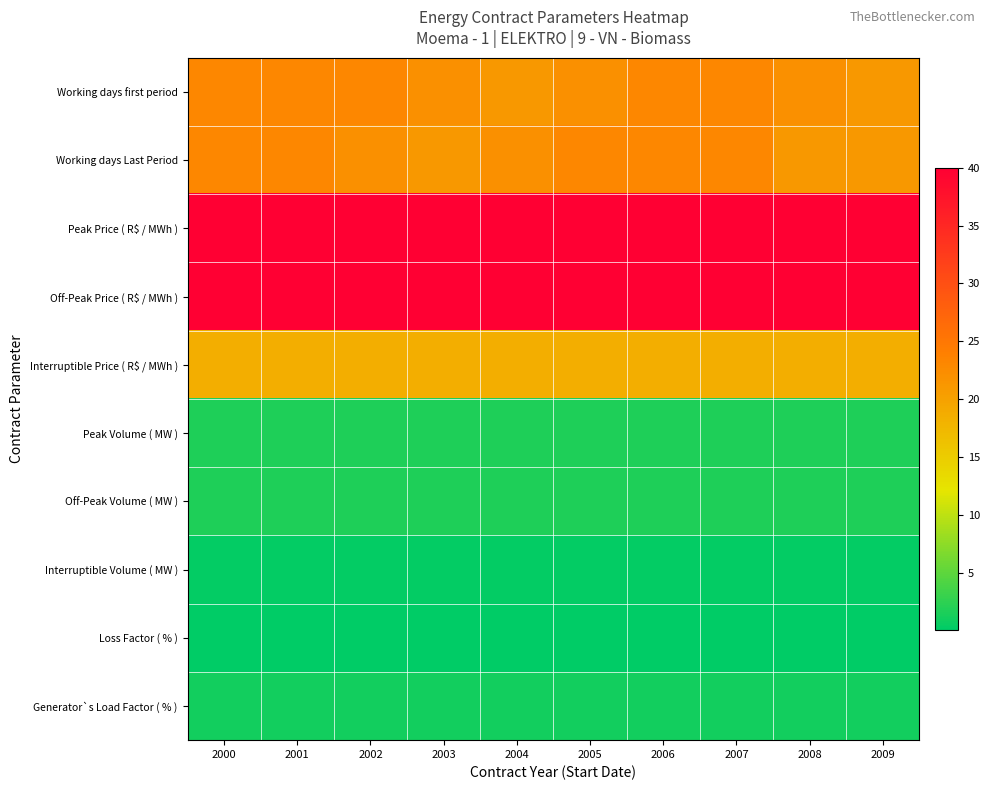

Reading left to right, what are all the values shown in this chart?

Working days first period: 2000=23.0	2001=23.0	2002=23.0	2003=22.0	2004=21.0	2005=22.0	2006=23.0	2007=23.0	2008=22.0	2009=21.0
Working days Last Period: 2000=23.0	2001=23.0	2002=22.0	2003=21.0	2004=22.0	2005=23.0	2006=23.0	2007=23.0	2008=21.0	2009=21.0
Peak Price ( R$ / MWh ): 2000=40.0	2001=40.0	2002=40.0	2003=40.0	2004=40.0	2005=40.0	2006=40.0	2007=40.0	2008=40.0	2009=40.0
Off-Peak Price ( R$ / MWh ): 2000=40.0	2001=40.0	2002=40.0	2003=40.0	2004=40.0	2005=40.0	2006=40.0	2007=40.0	2008=40.0	2009=40.0
Interruptible Price ( R$ / MWh ): 2000=18.5	2001=18.5	2002=18.5	2003=18.5	2004=18.5	2005=18.5	2006=18.5	2007=18.5	2008=18.5	2009=18.5
Peak Volume ( MW ): 2000=1.7	2001=1.7	2002=1.7	2003=1.7	2004=1.7	2005=1.7	2006=1.7	2007=1.7	2008=1.7	2009=1.7
Off-Peak Volume ( MW ): 2000=1.7	2001=1.7	2002=1.7	2003=1.7	2004=1.7	2005=1.7	2006=1.7	2007=1.7	2008=1.7	2009=1.7
Interruptible Volume ( MW ): 2000=0.3	2001=0.3	2002=0.3	2003=0.3	2004=0.3	2005=0.3	2006=0.3	2007=0.3	2008=0.3	2009=0.3
Loss Factor ( % ): 2000=0.0	2001=0.0	2002=0.0	2003=0.0	2004=0.0	2005=0.0	2006=0.0	2007=0.0	2008=0.0	2009=0.0
Generator`s Load Factor ( % ): 2000=1.0	2001=1.0	2002=1.0	2003=1.0	2004=1.0	2005=1.0	2006=1.0	2007=1.0	2008=1.0	2009=1.0